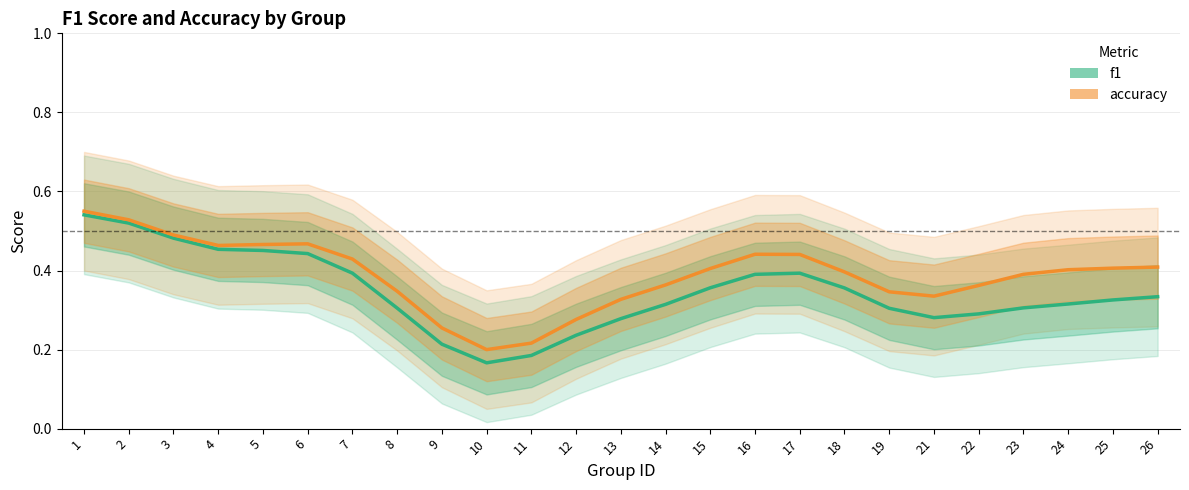

Which series has the widest spread of values?

f1